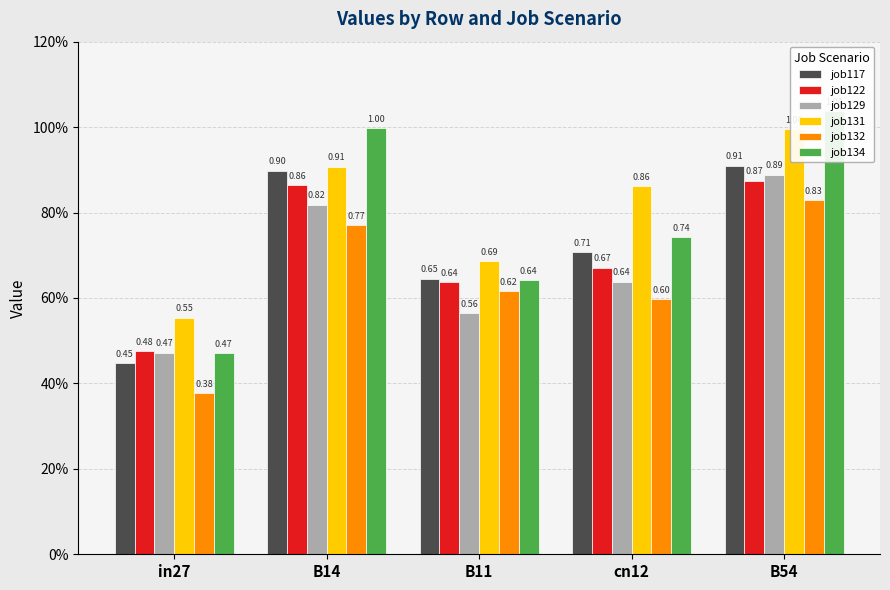

Reading left to right, what are all the values shown in this chart?

job117: in27=0.4	B14=0.9	B11=0.6	cn12=0.7	B54=0.9
job122: in27=0.5	B14=0.9	B11=0.6	cn12=0.7	B54=0.9
job129: in27=0.5	B14=0.8	B11=0.6	cn12=0.6	B54=0.9
job131: in27=0.6	B14=0.9	B11=0.7	cn12=0.9	B54=1.0
job132: in27=0.4	B14=0.8	B11=0.6	cn12=0.6	B54=0.8
job134: in27=0.5	B14=1.0	B11=0.6	cn12=0.7	B54=1.0